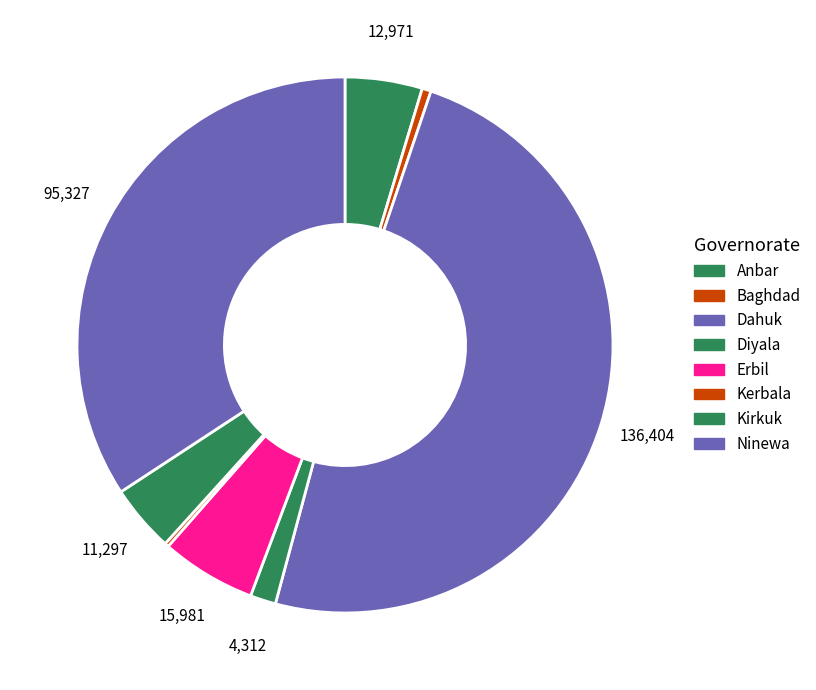

To the nearest percent, what percentage of the pie is Diyala?

2%